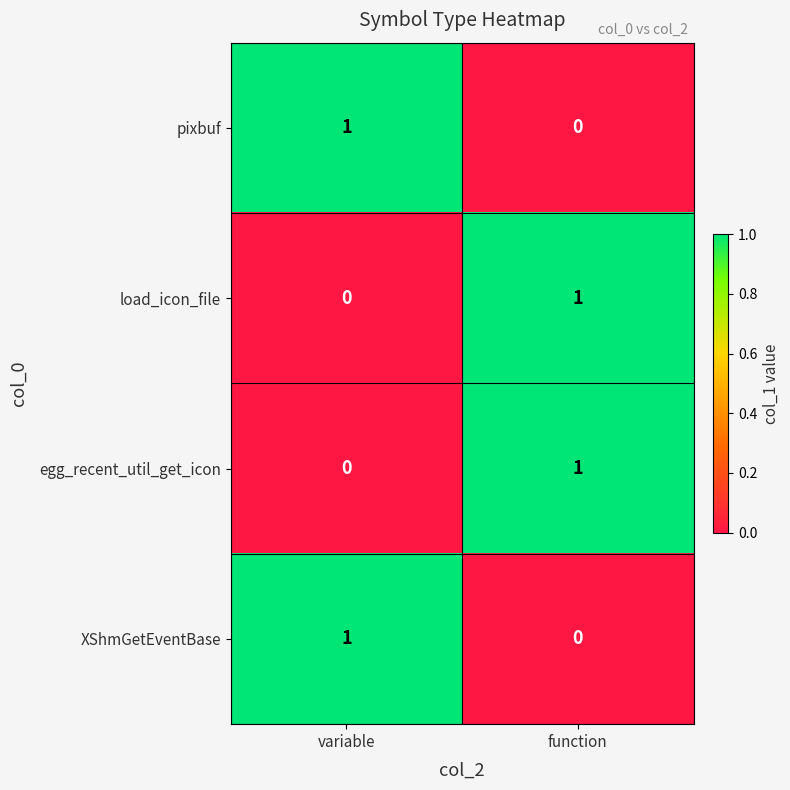

The egg_recent_util_get_icon series shows -1 at variable. True or false?

False